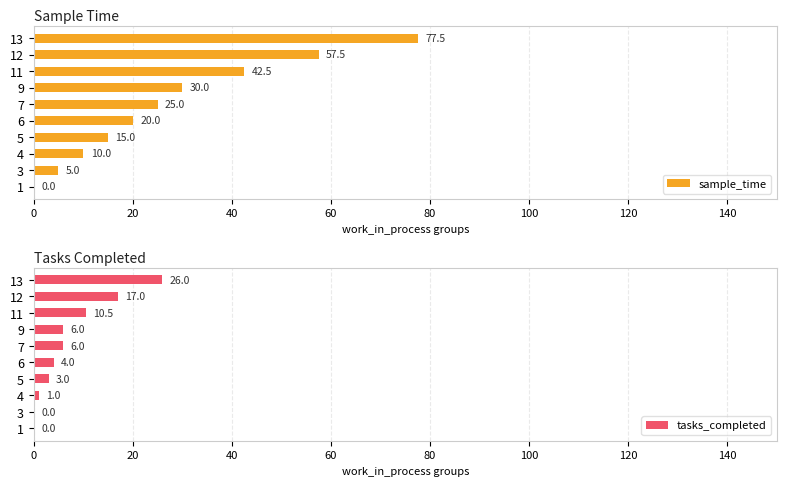

True or false: sample_time has a value of 77.5 at 13.

True